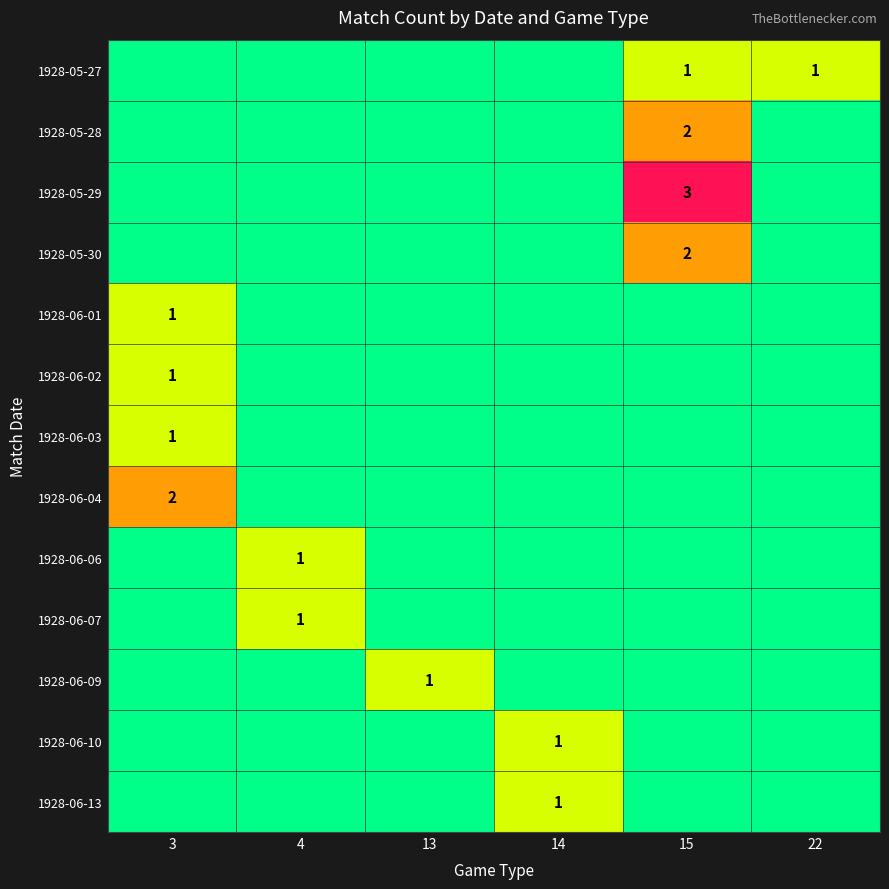

At how many categories does at least one series exceed 1?

2